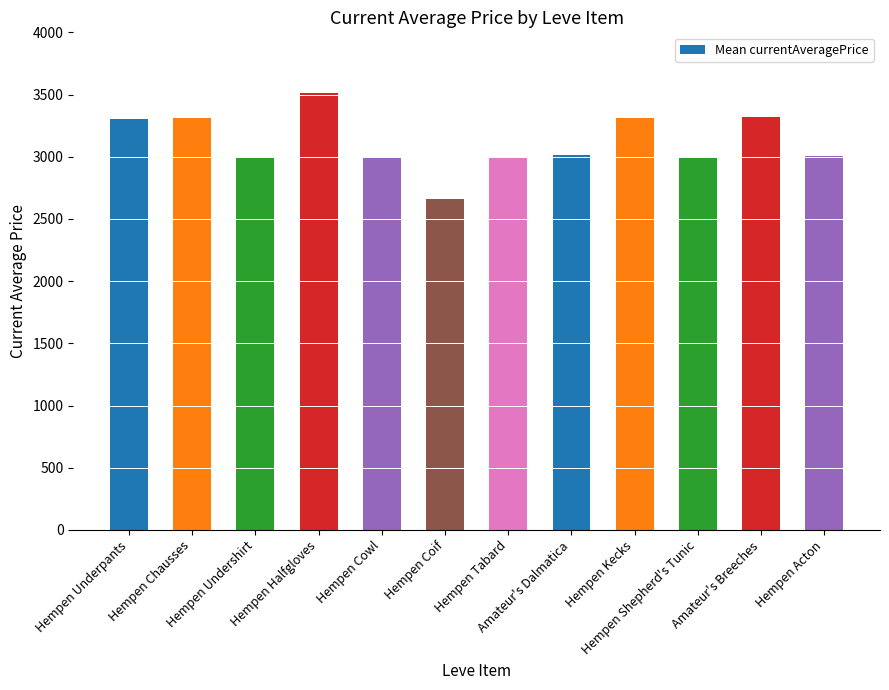

What is the smallest value displayed?

2661